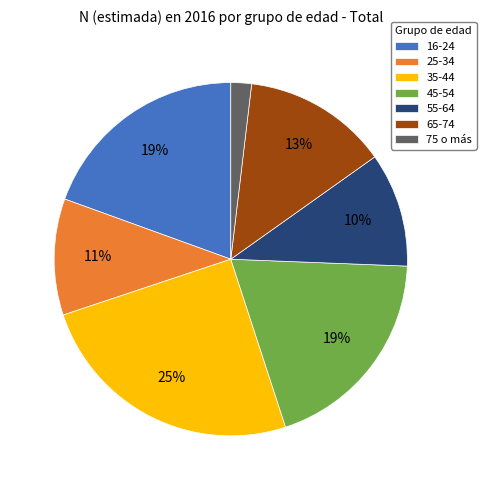

Combined, do 65-74 and 55-64 account for over 50%?

No